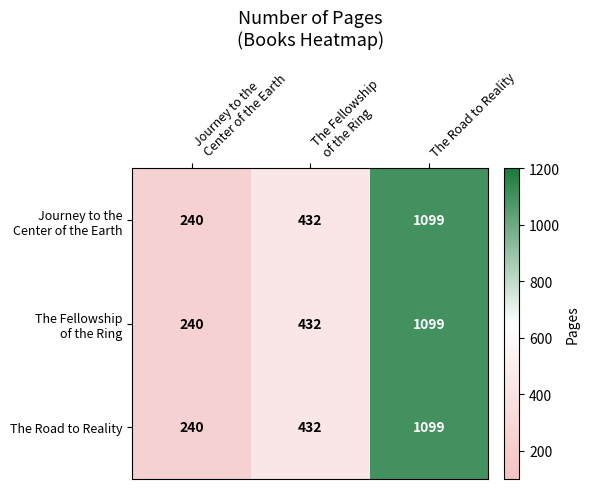

Read the The Road to Reality value at The Road to Reality, to the nearest 10.

1100